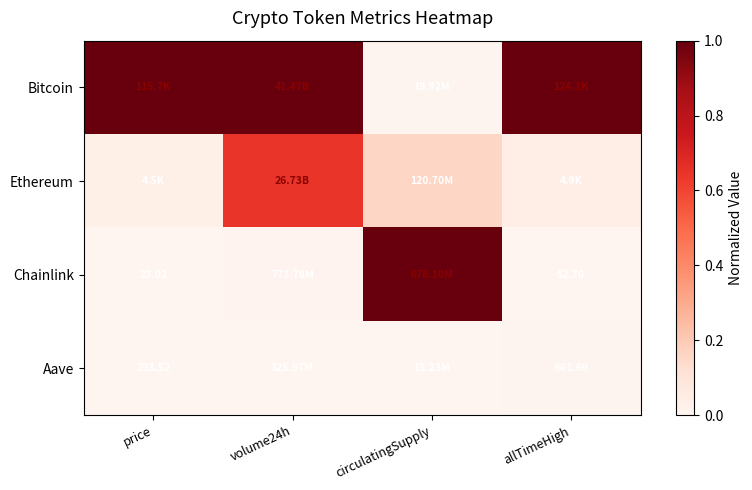

What is the total value across all series at volume24h?

1.7